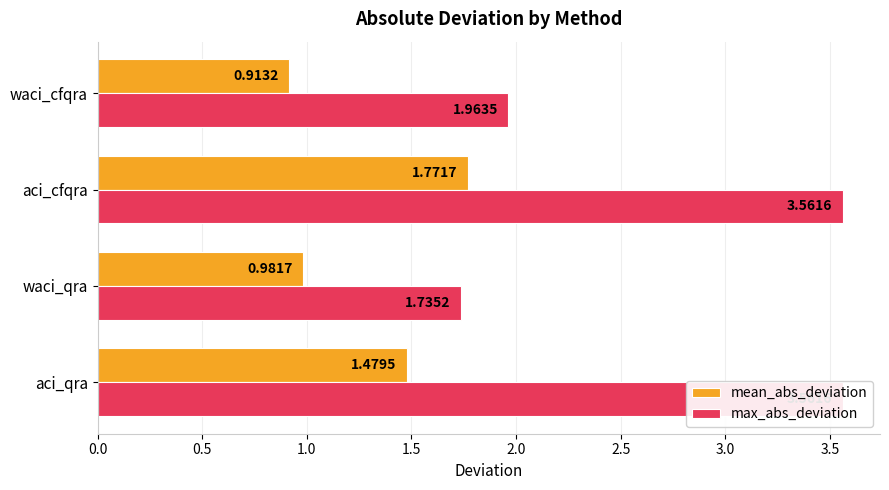

At how many categories does at least one series exceed 3?

2